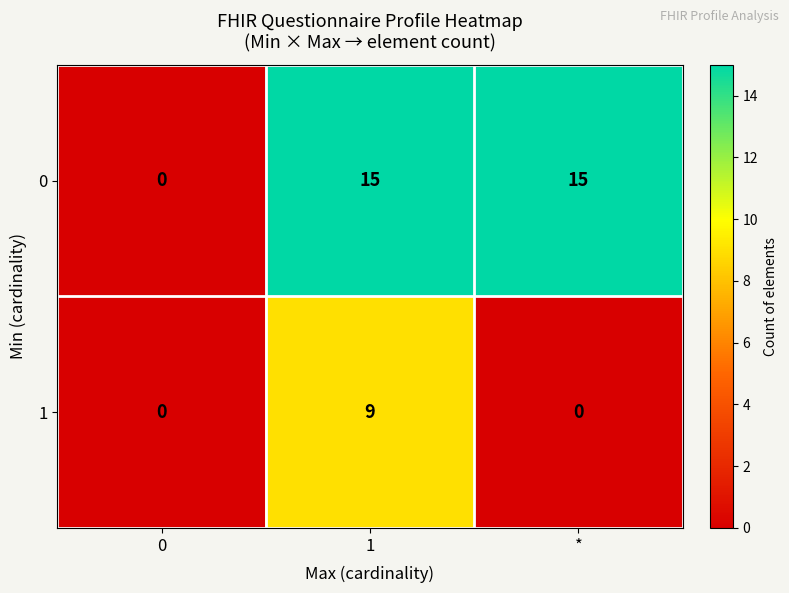

Reading left to right, list all the values displayed in this chart.

0: 0=0	1=15	*=15
1: 0=0	1=9	*=0